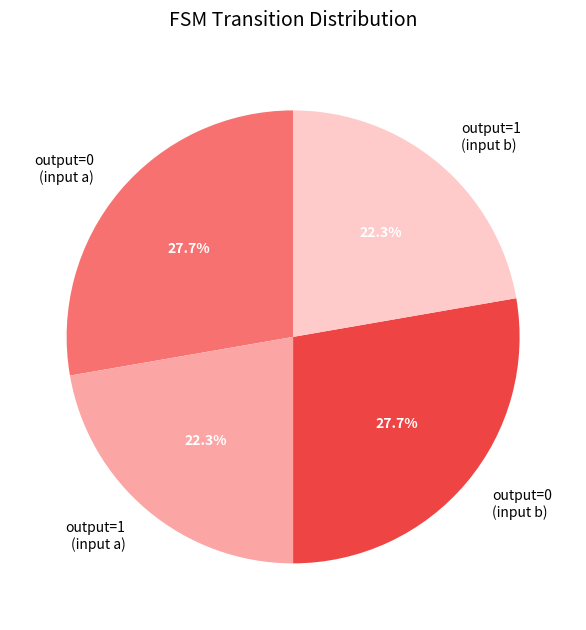

What percentage is NOT represented by output=0 (input b)?

72.3%